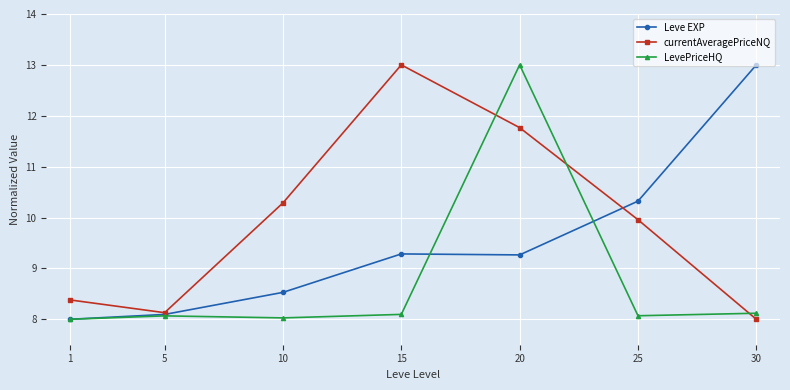

Does the chart display data point markers on the line(s)?

Yes